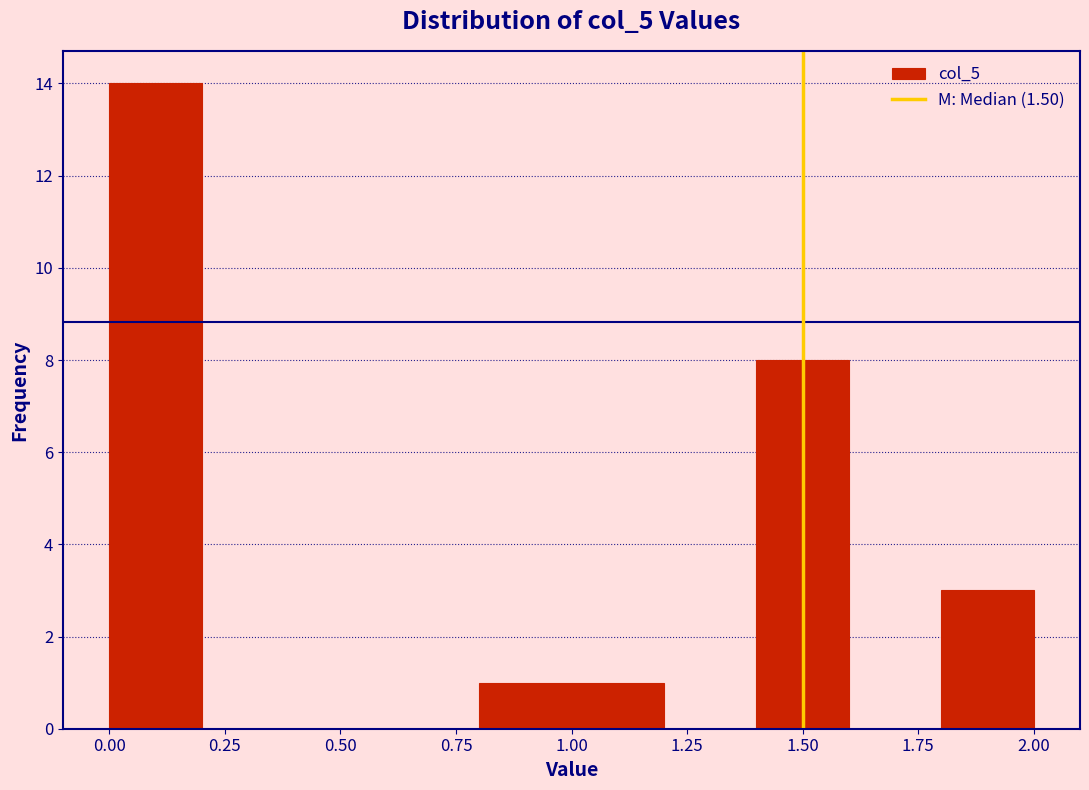

What is the height of the bar covering 0.0 to 0.2 on the x-axis? The values are not printed on the chart, so give them approximately, as read against the axis.

14